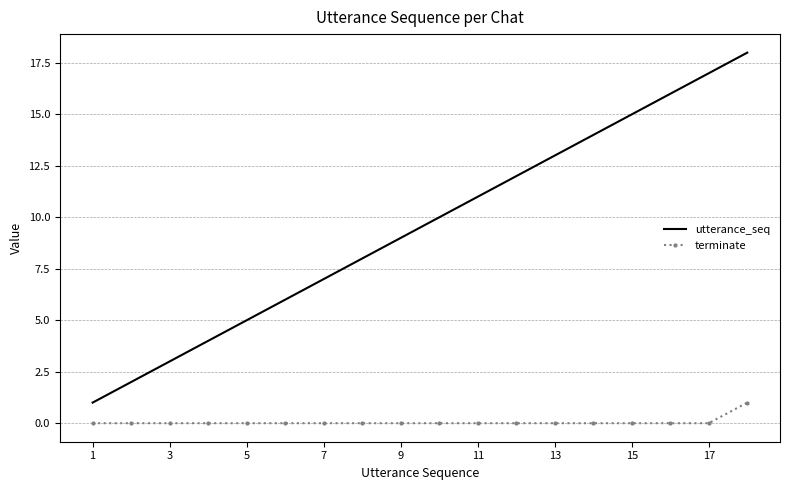

What is the maximum value for utterance_seq?

18